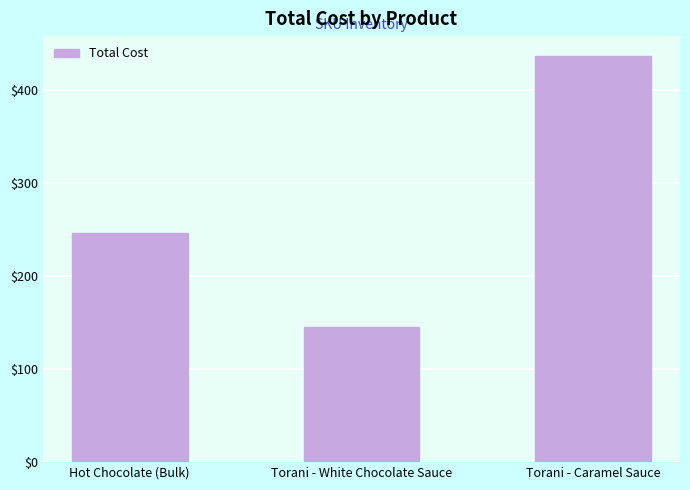

Reading left to right, what are all the values shown in this chart?

Hot Chocolate (Bulk)=246.4	Torani - White Chocolate Sauce=145.4	Torani - Caramel Sauce=436.1